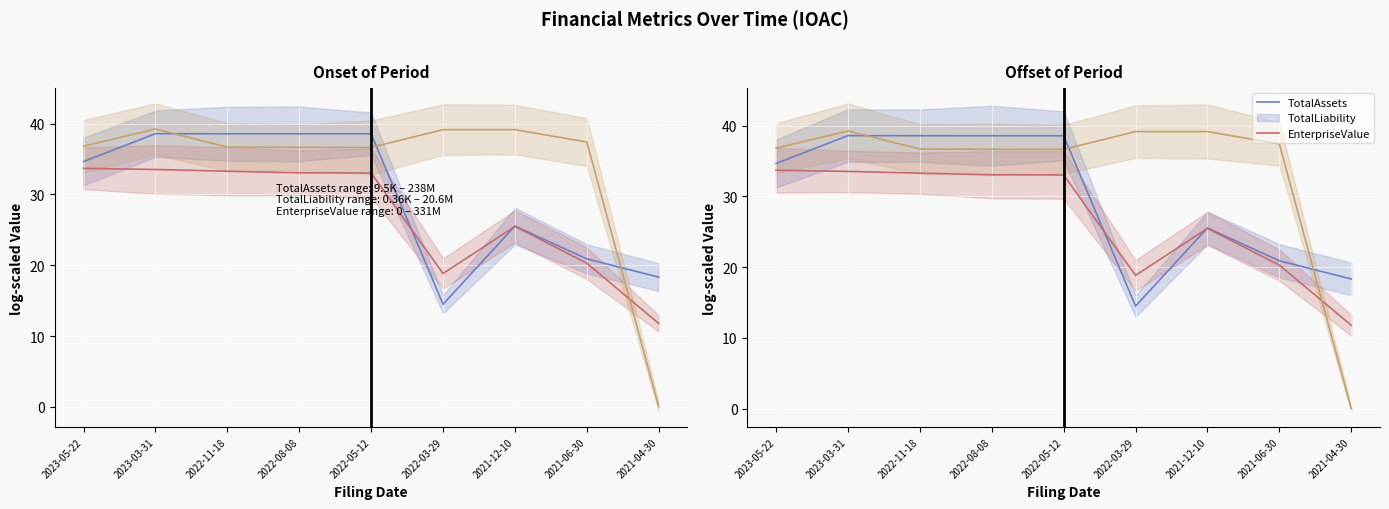

What is the label of the 6th point from the right?

2022-08-08